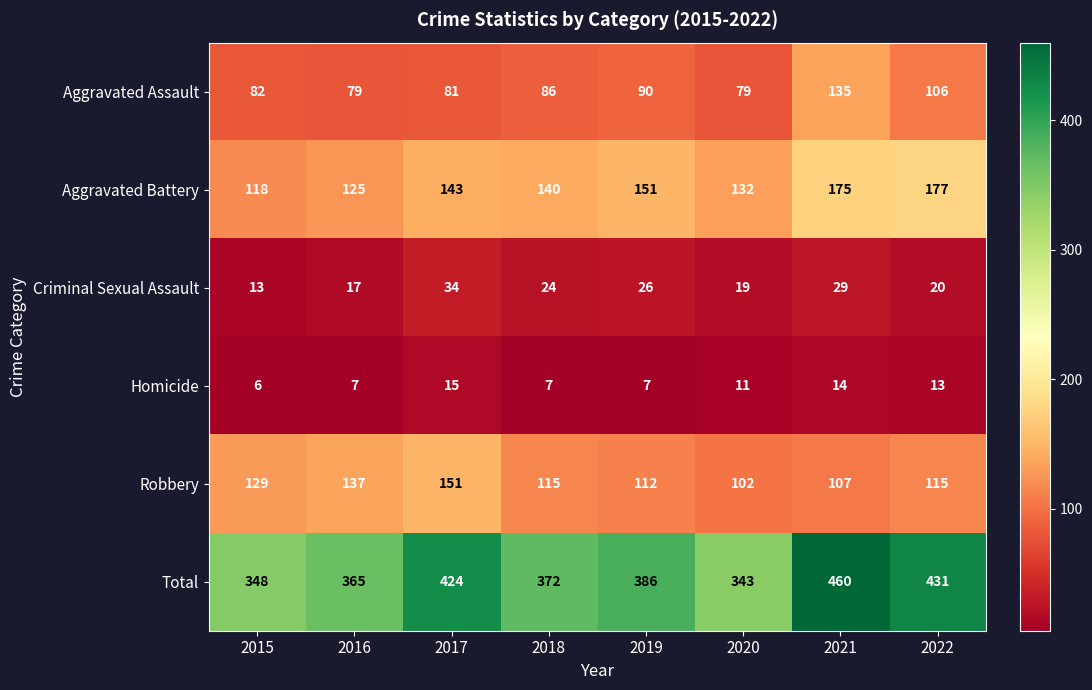

Which series changed the most between 2019 and 2022?

Total